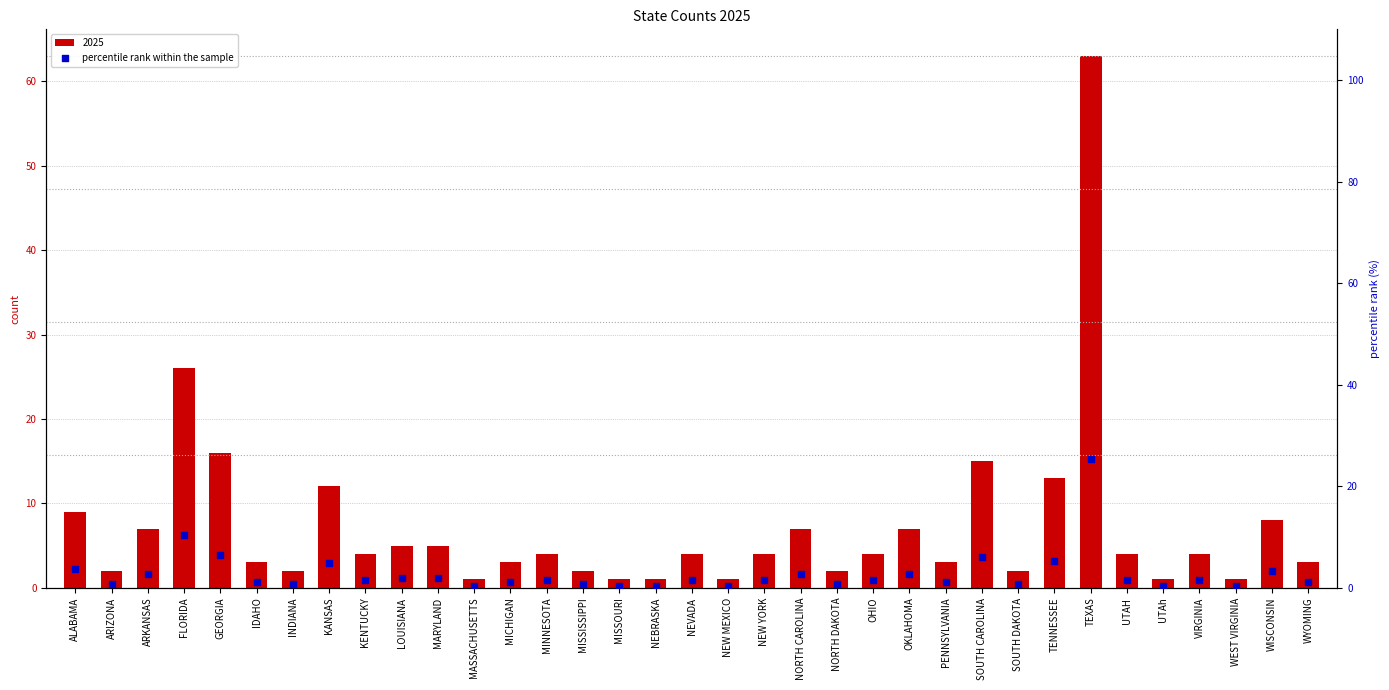

Between WEST VIRGINIA and MINNESOTA, which is larger?

MINNESOTA